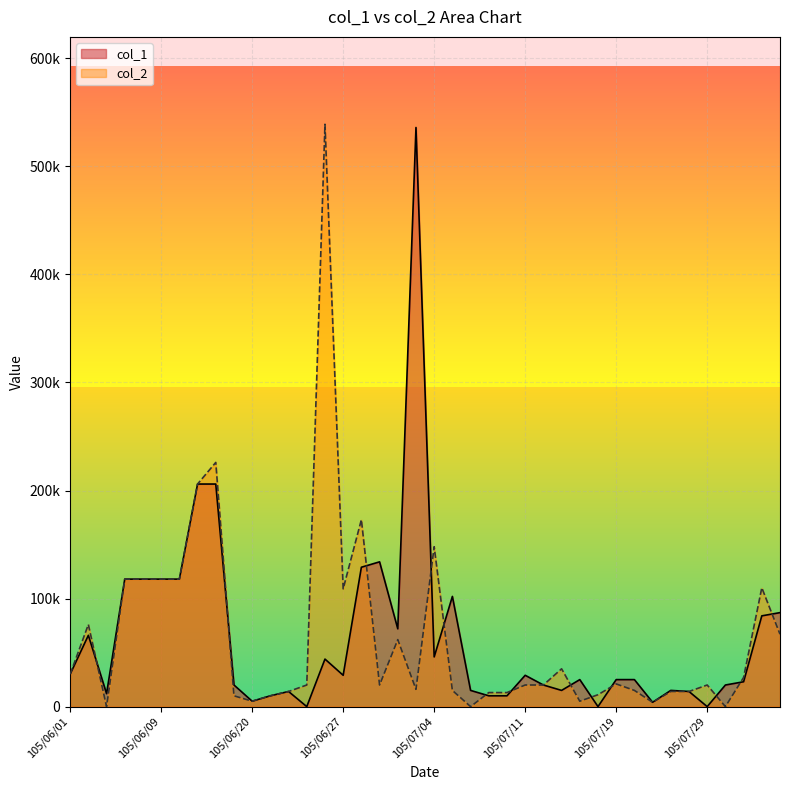

Does the chart display data point markers on the line(s)?

No